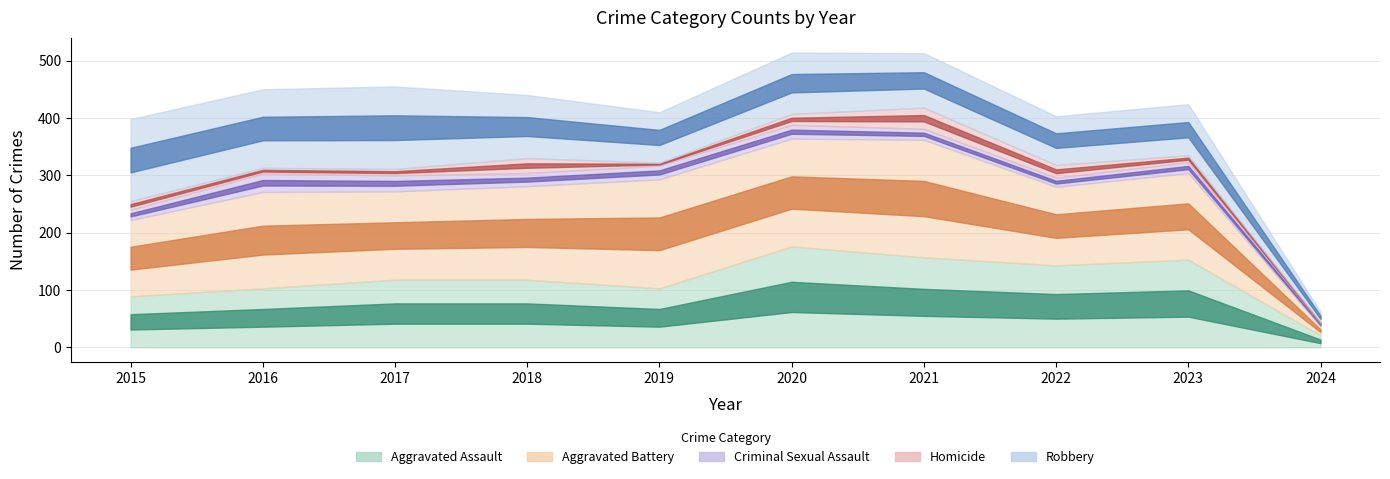

Is the value of Aggravated Battery at 2015 greater than the value of Robbery at 2015?

No